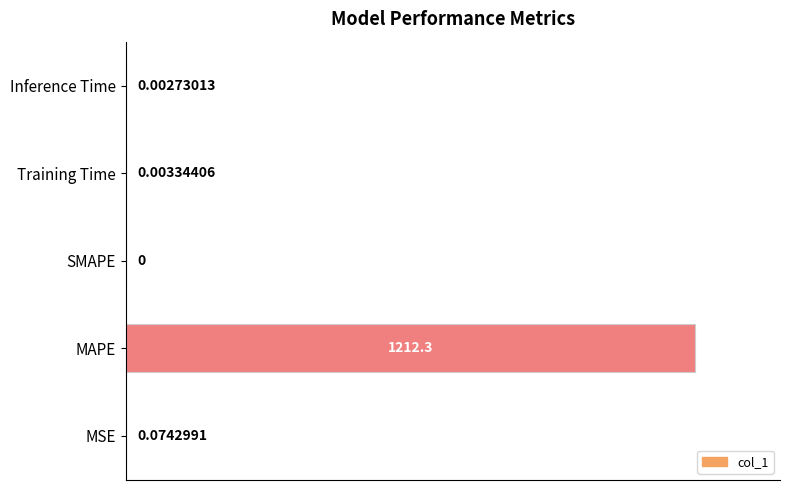

Does the chart contain stacked bars?

No